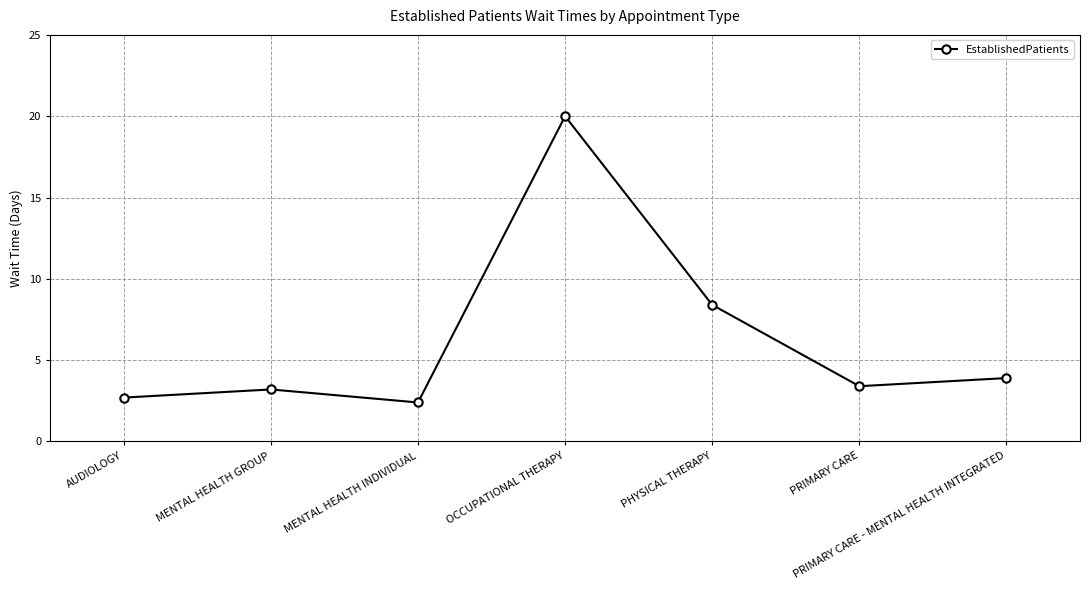

Which label corresponds to the smallest value in the chart?

MENTAL HEALTH INDIVIDUAL